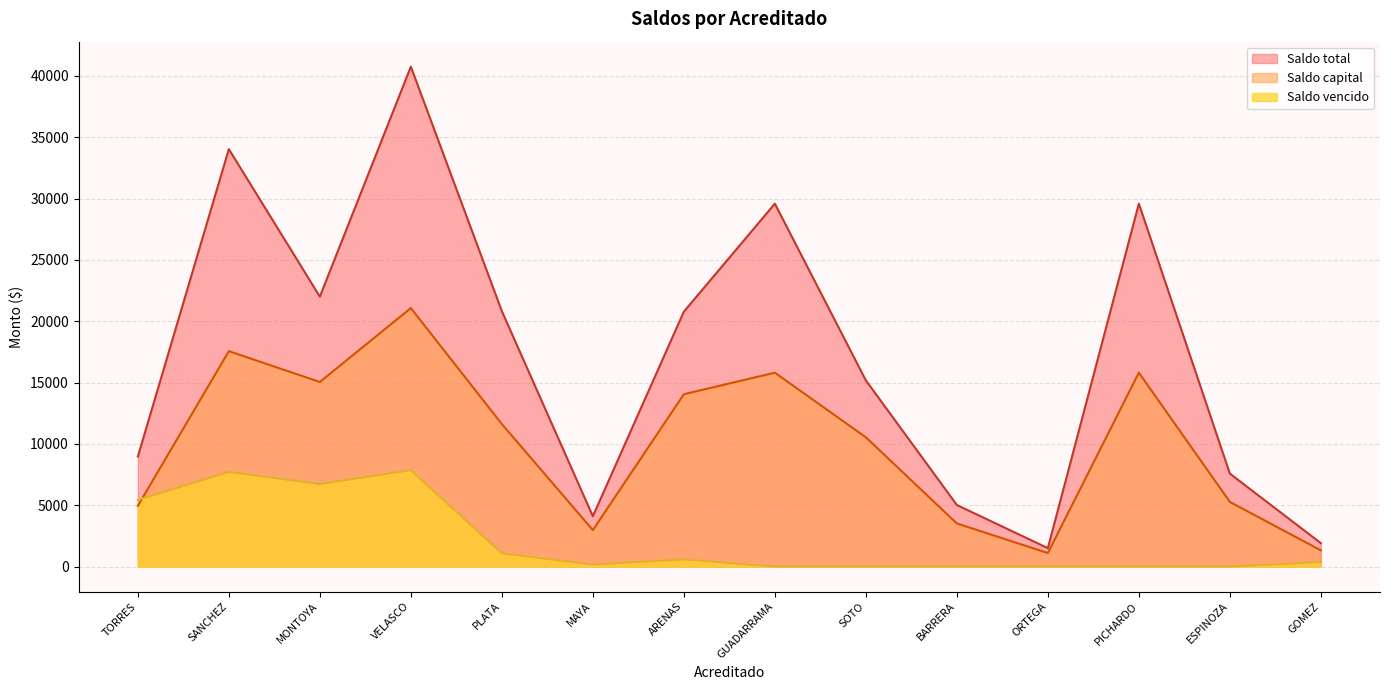

What is the spread (max minus min) of values at SANCHEZ?

26315.1